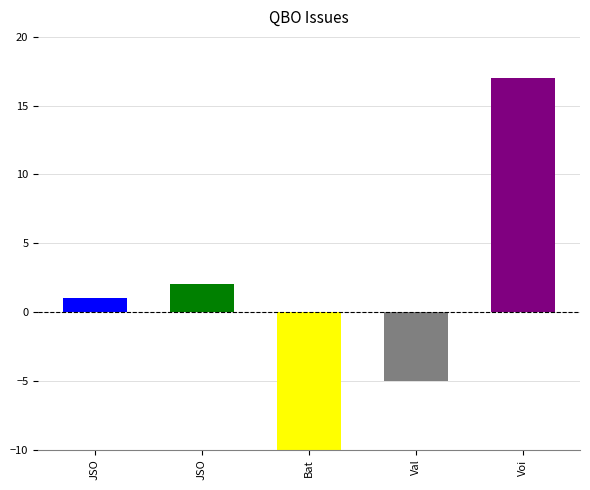

What is the smallest value displayed?

-10